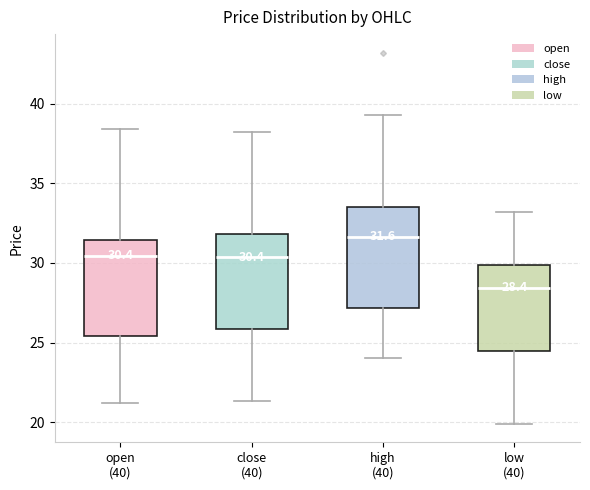

Which box's median line is the highest?

high (40)